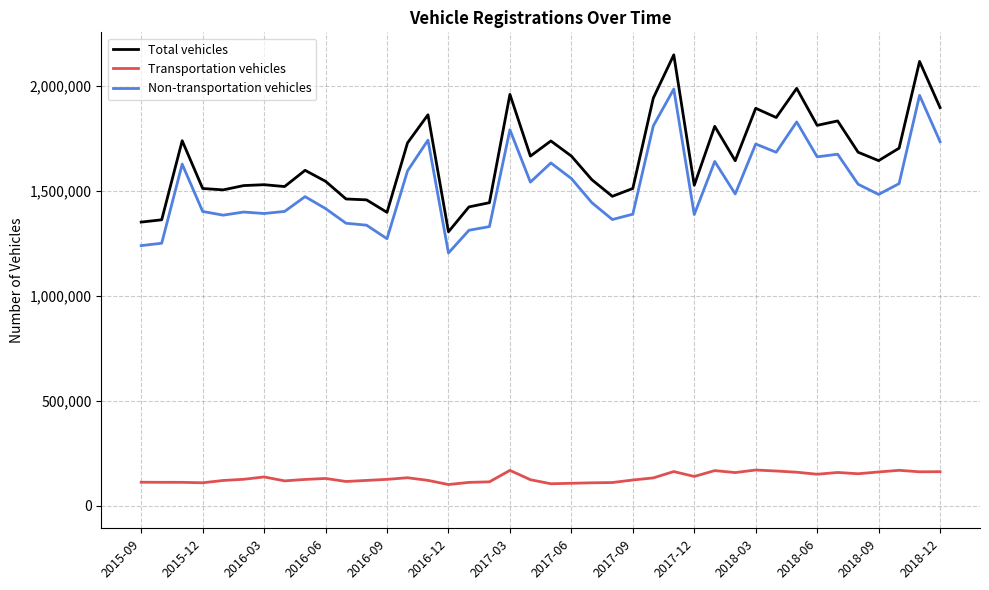

List the series in order of their peak value, highest first.

Total vehicles, Non-transportation vehicles, Transportation vehicles